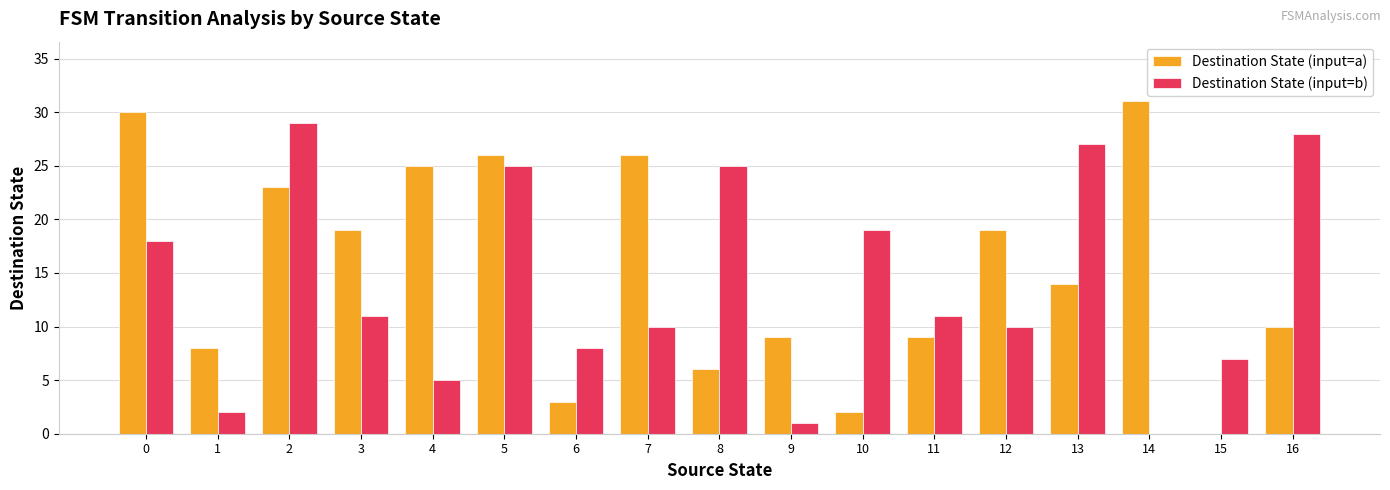

What is the total value across all series at 1?

10